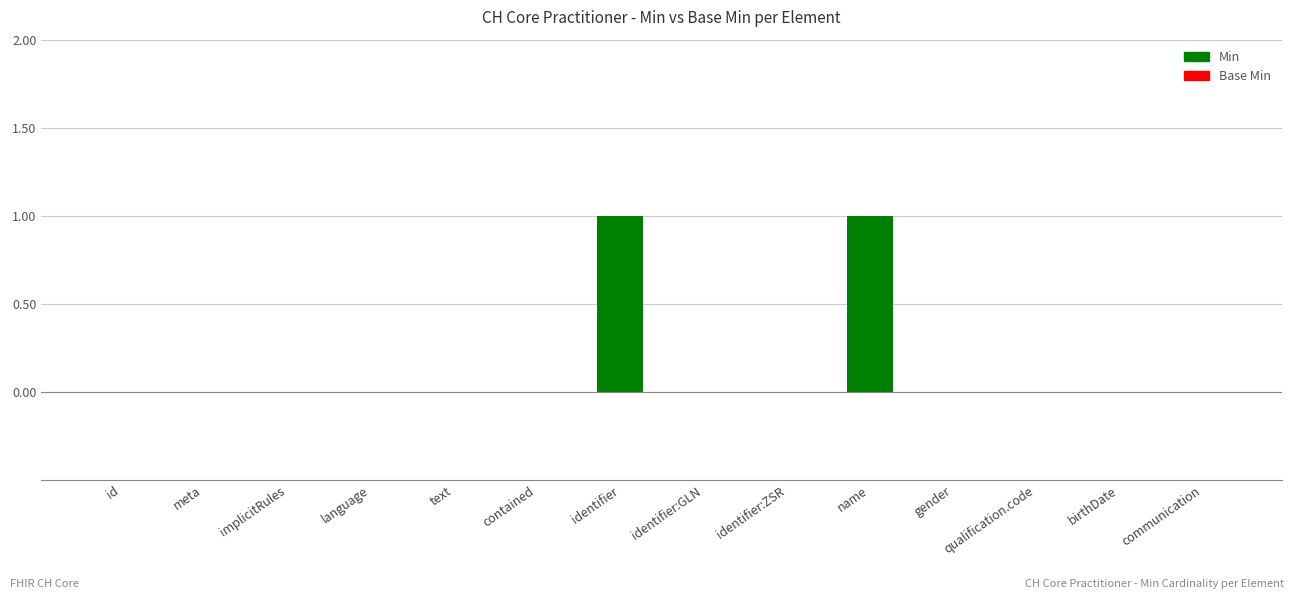

Between name and id, which is larger?

name